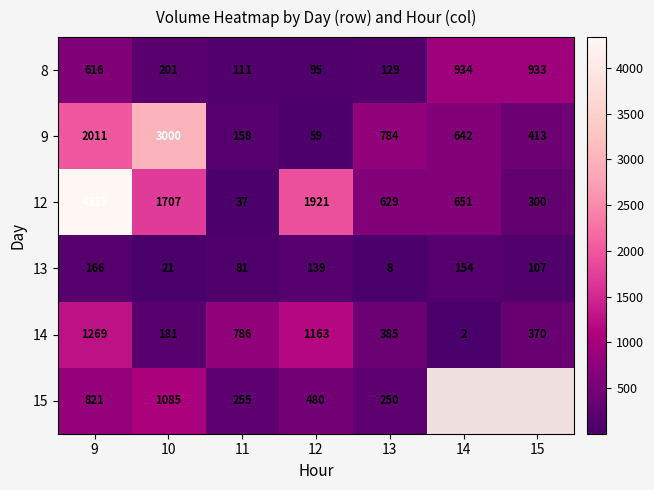

What is the difference between the 14 values at 13 and 10?

204